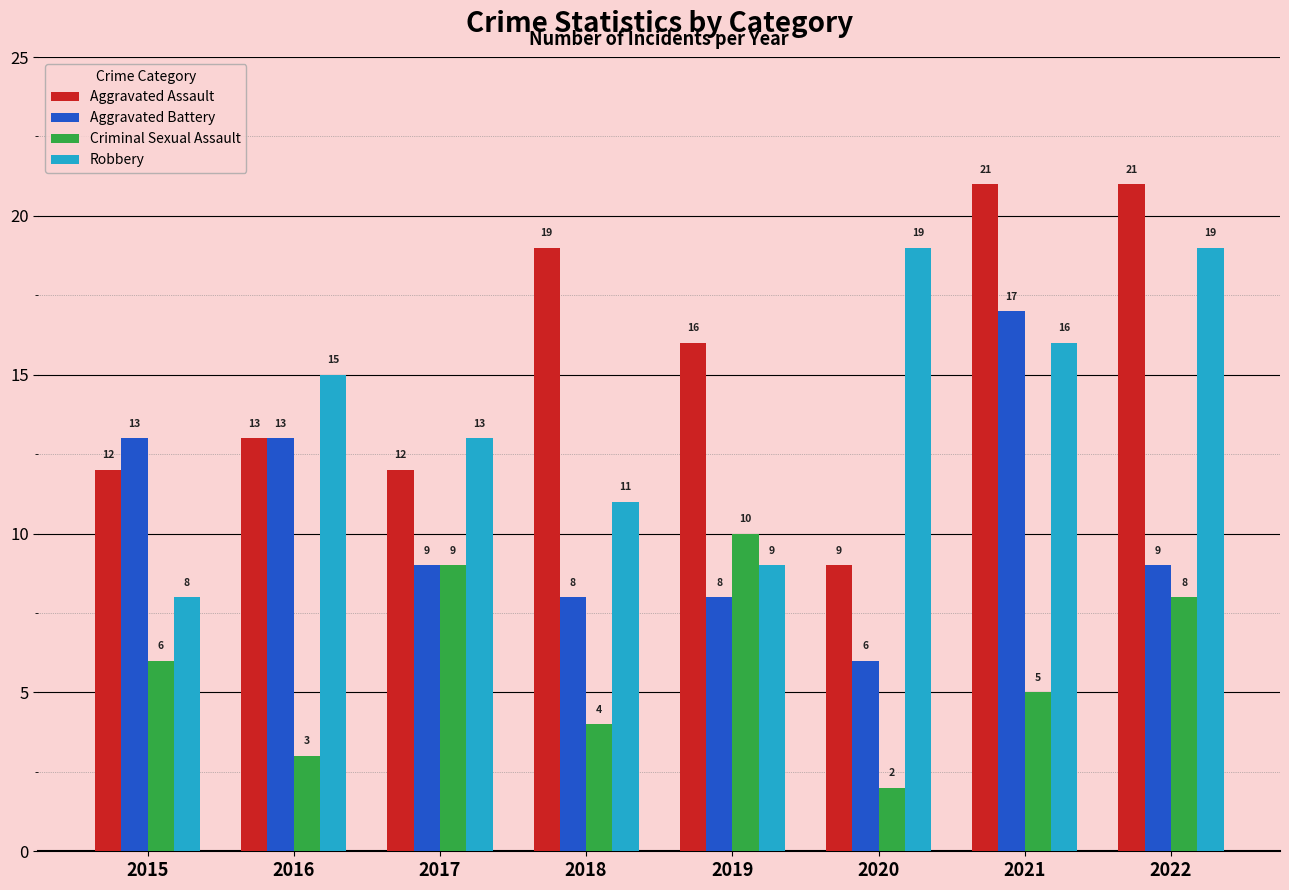

What is the minimum value shown in the chart?

2